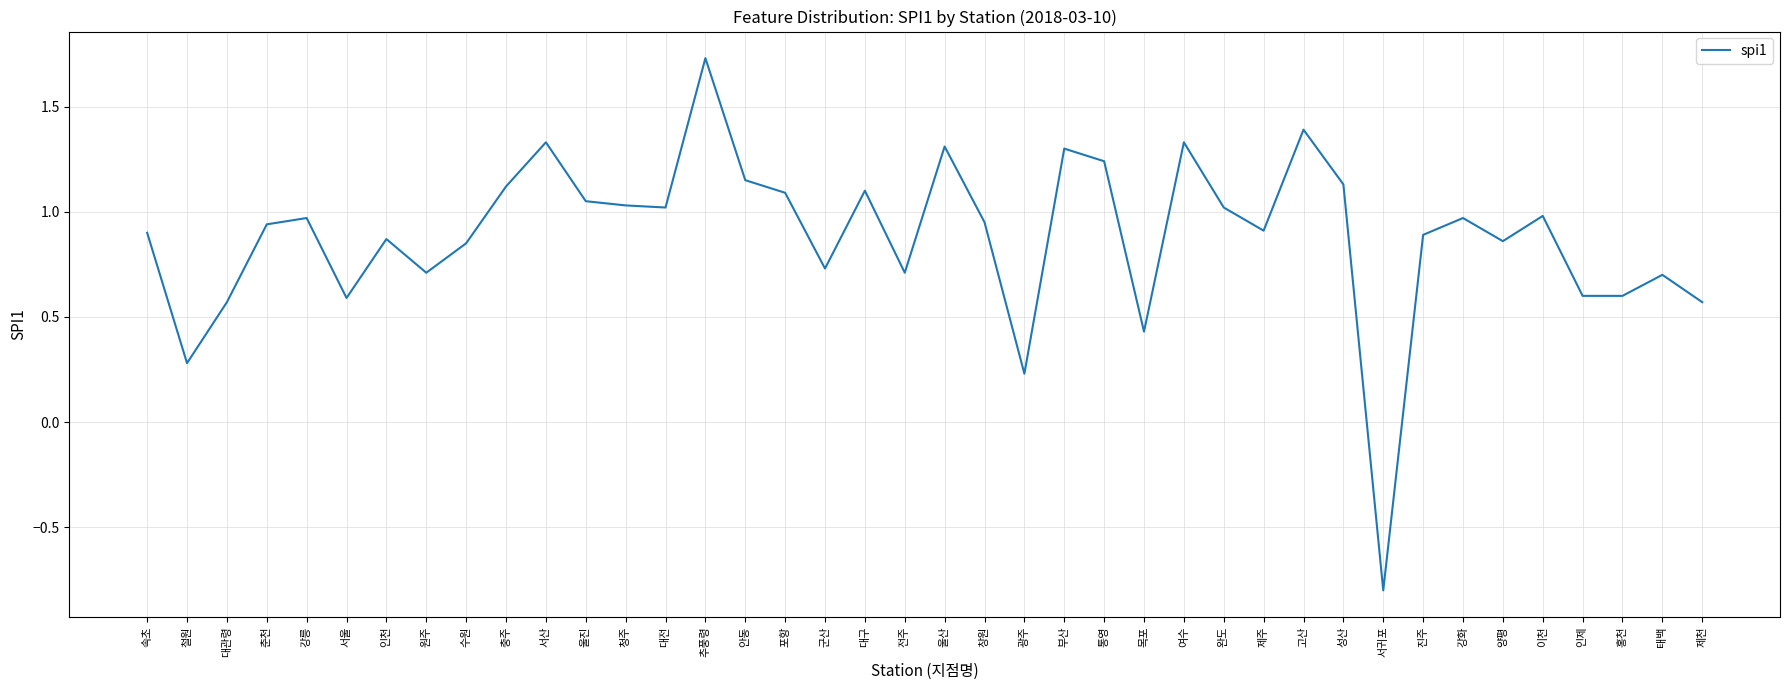

How many values are below zero?

1